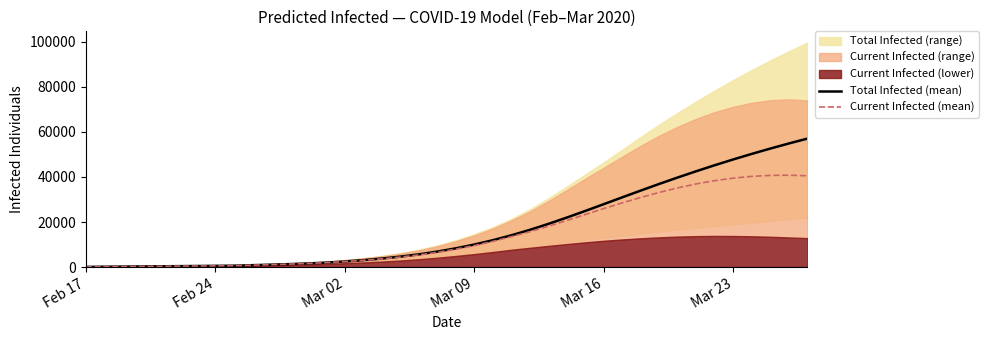

What is the smallest value displayed?

66